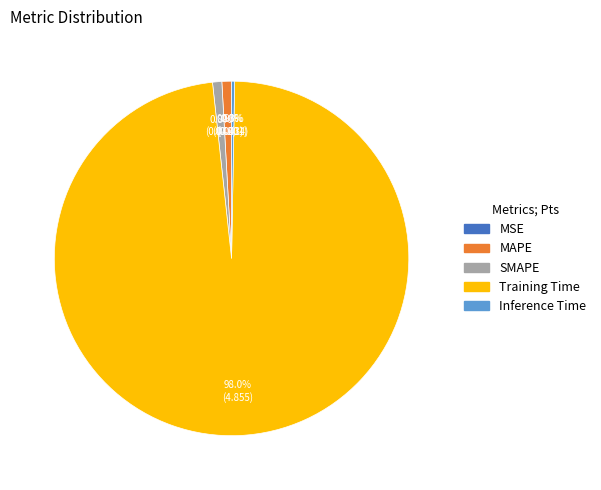

Which has a higher value, Training Time or SMAPE?

Training Time